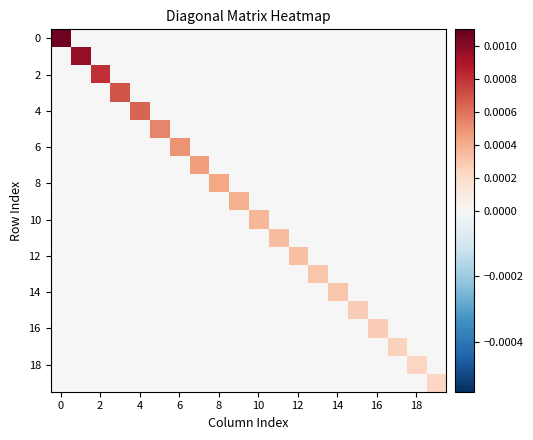

Count the number of data series in this chart.

20